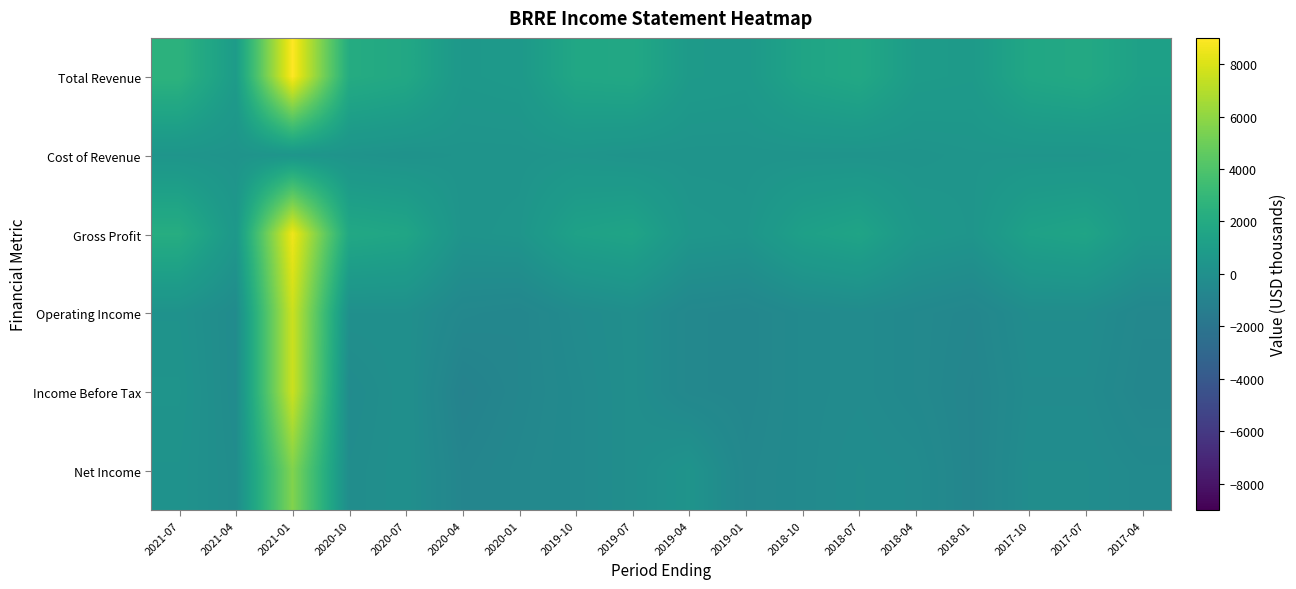

How many data points does each series have?

18